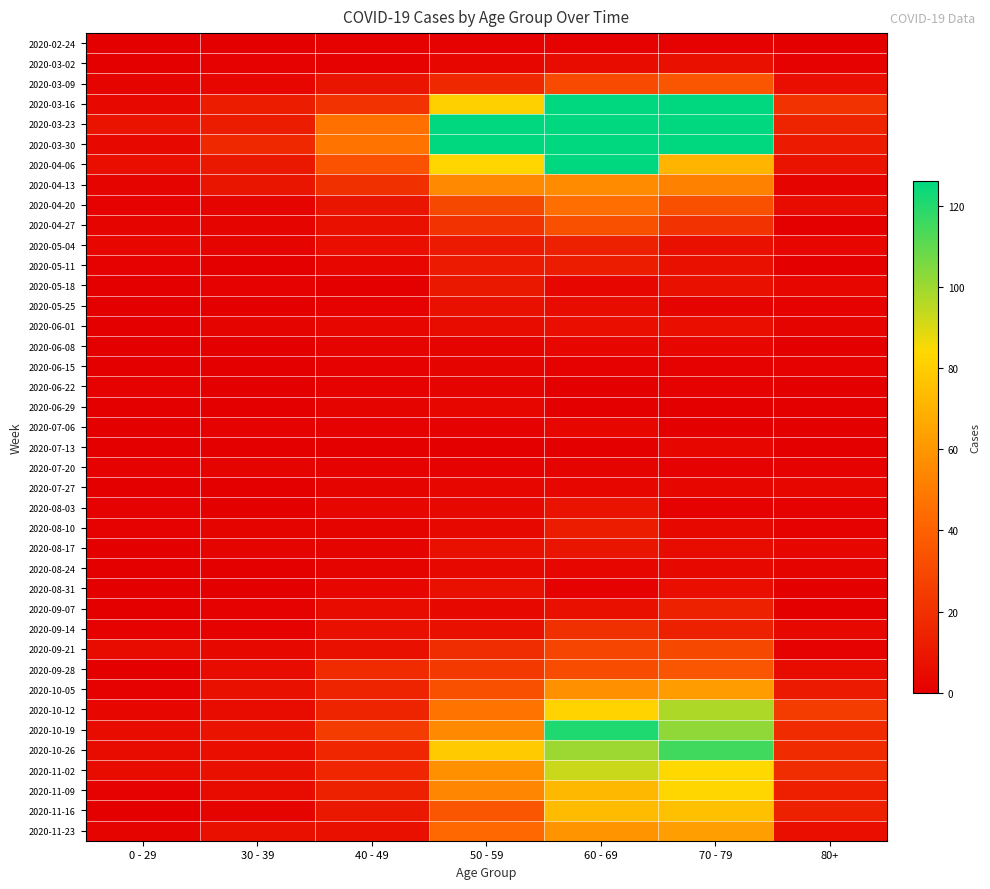

Which series has the widest spread of values?

2020-03-23